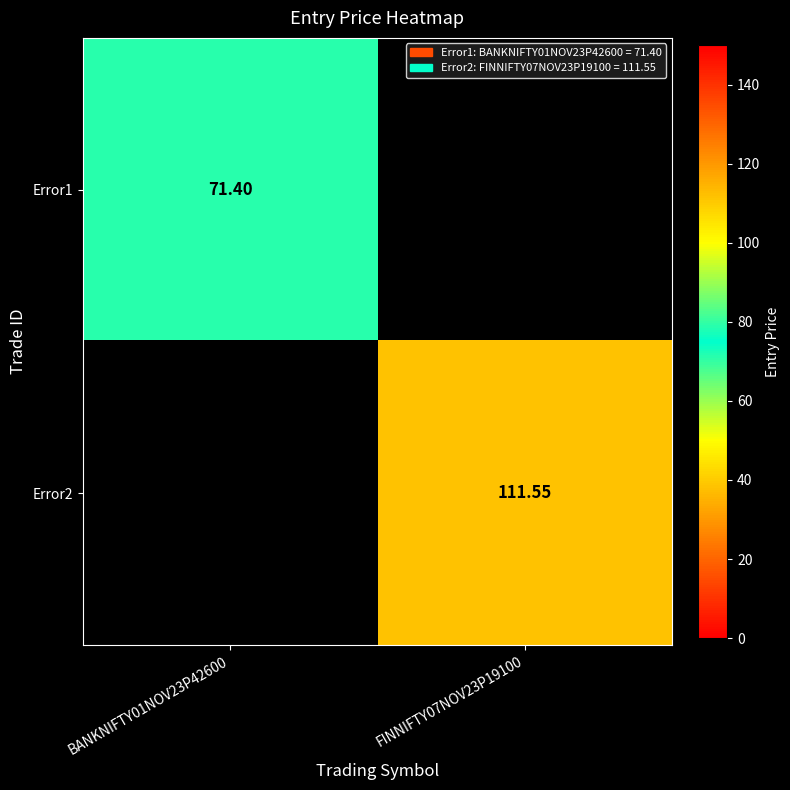

Is it true that Error1 equals 71.4 at BANKNIFTY01NOV23P42600?

True